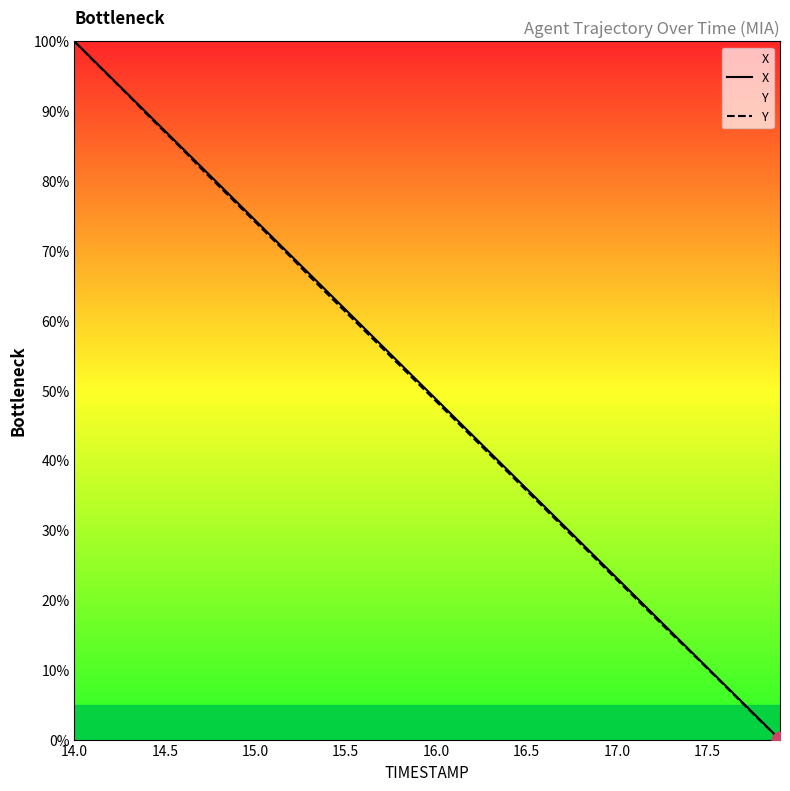

Is it true that X equals 35.9 at 16.5?

True